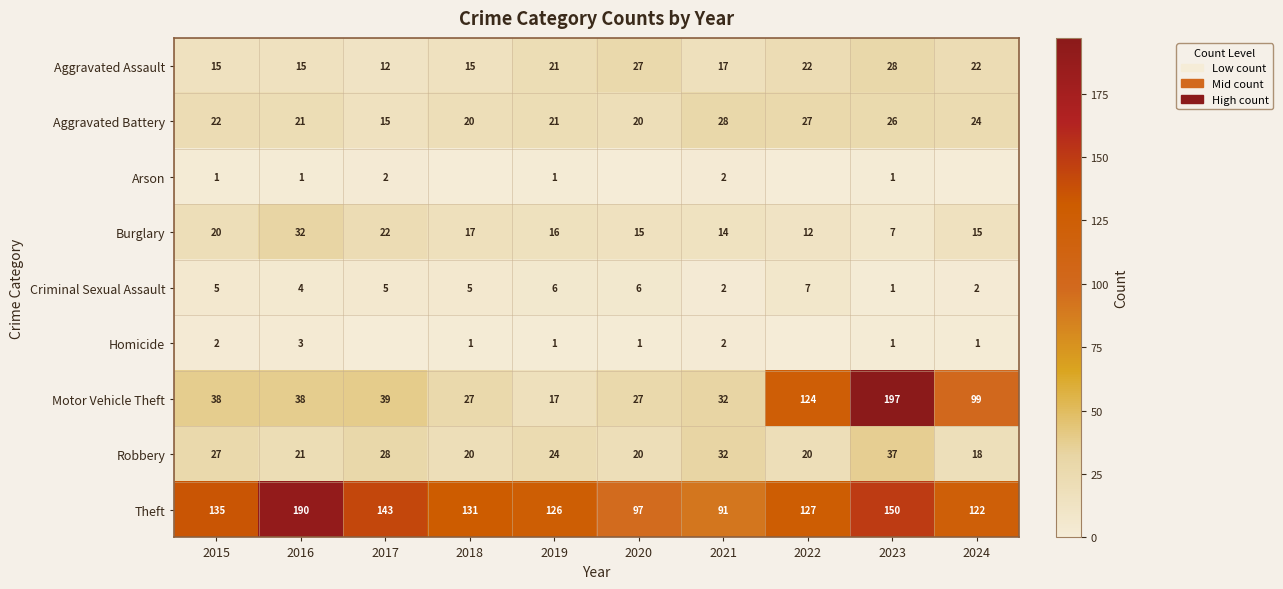

What is the average value of the Robbery series?

25